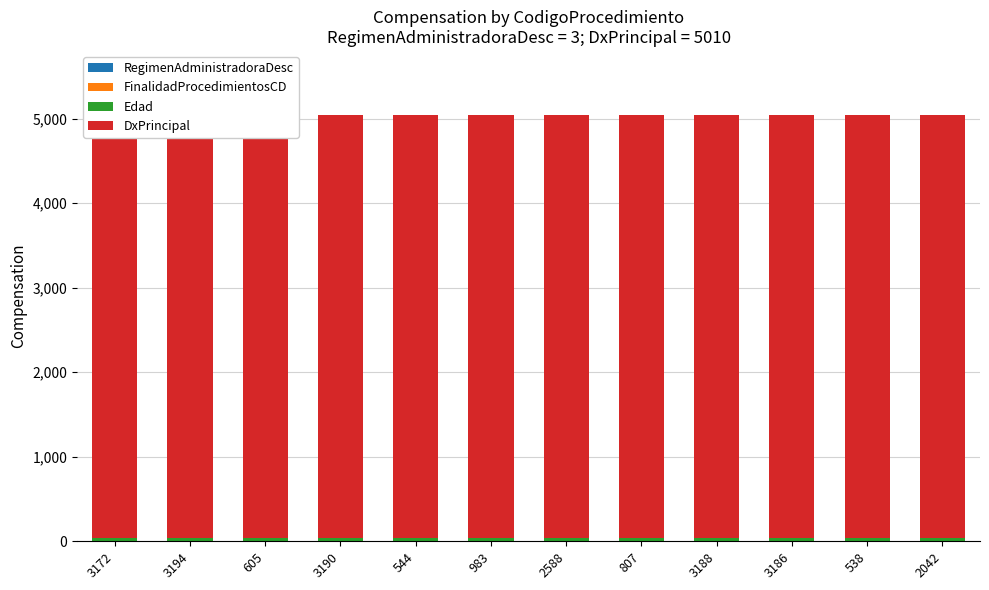

Is the value of RegimenAdministradoraDesc at 983 greater than the value of DxPrincipal at 3188?

No